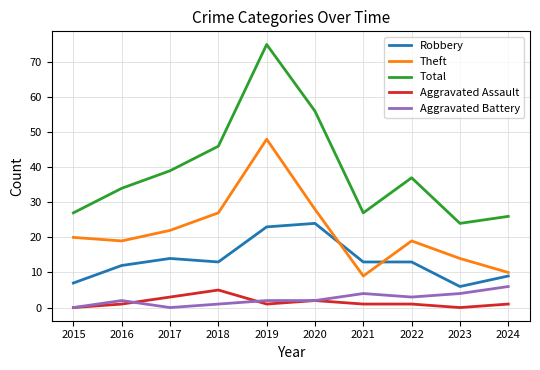

Reading right to left, transcribe all the data shown in this chart.

Robbery: 9	6	13	13	24	23	13	14	12	7
Theft: 10	14	19	9	28	48	27	22	19	20
Total: 26	24	37	27	56	75	46	39	34	27
Aggravated Assault: 1	0	1	1	2	1	5	3	1	0
Aggravated Battery: 6	4	3	4	2	2	1	0	2	0